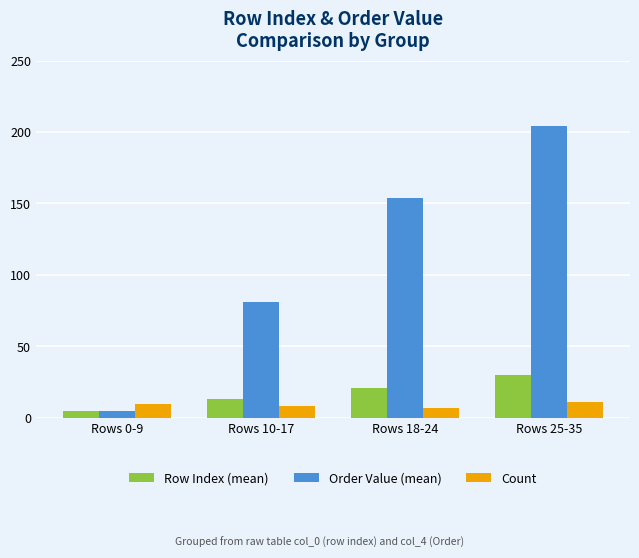

The value of Order Value (mean) at Rows 18-24 is 153.5. True or false?

True